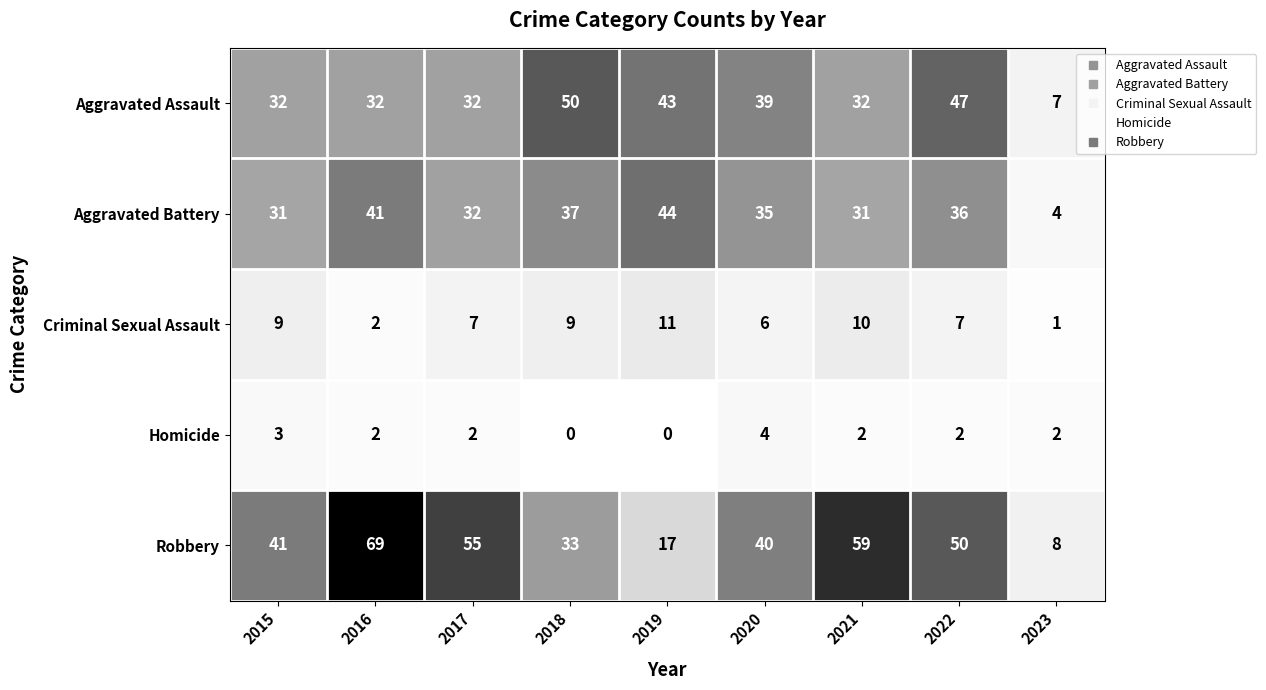

What is the approximate value of Aggravated Battery at 2022, to the nearest 5?

35